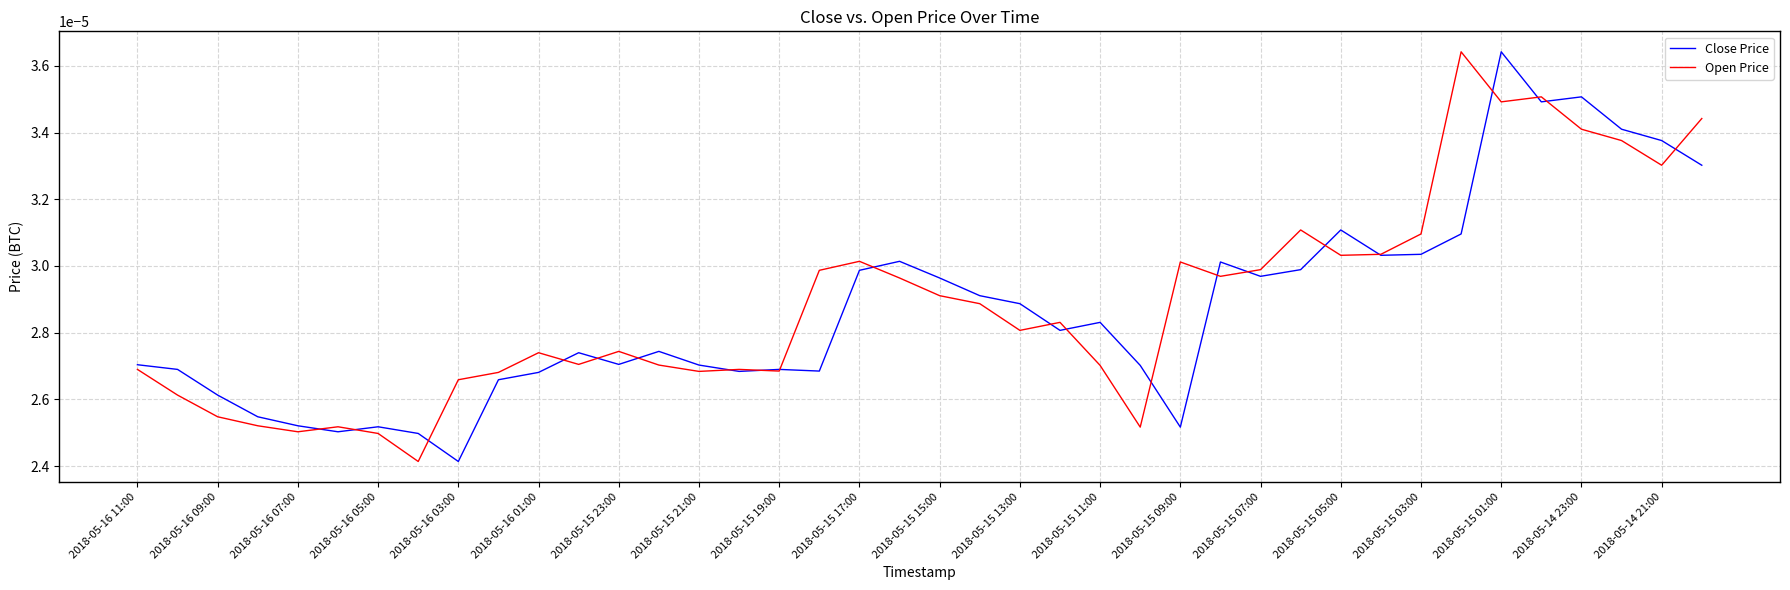

What are all the series names shown in the legend?

Close Price, Open Price